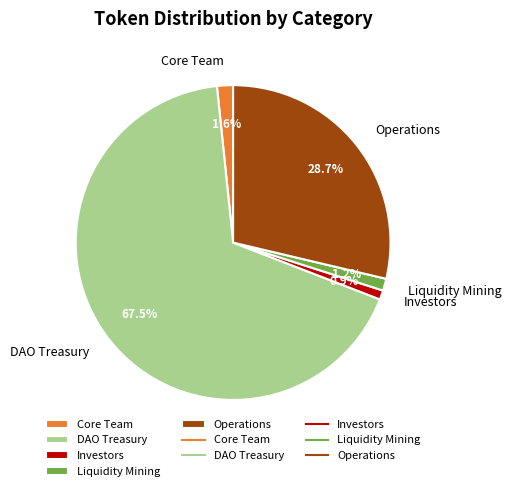

What is the largest slice in the pie chart?

DAO Treasury